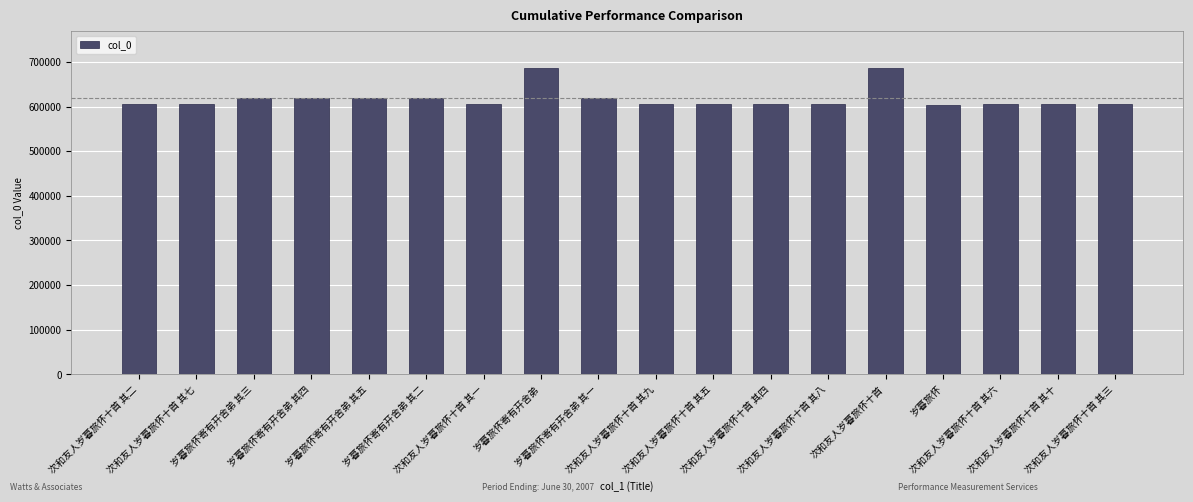

What is the sum of the values at 岁暮旅怀寄有开舍弟 and 次和友人岁暮旅怀十首 其七?

1293226